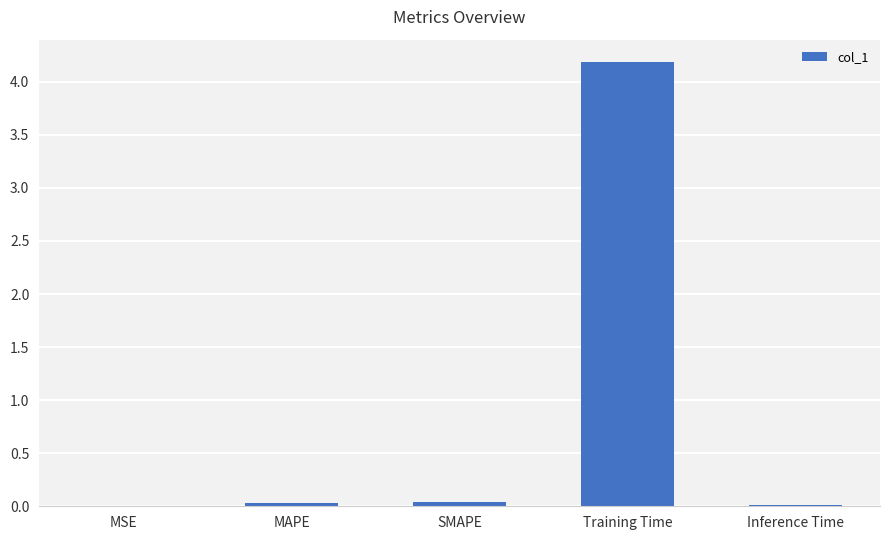

True or false: the data shows 0.0 at Inference Time.

True